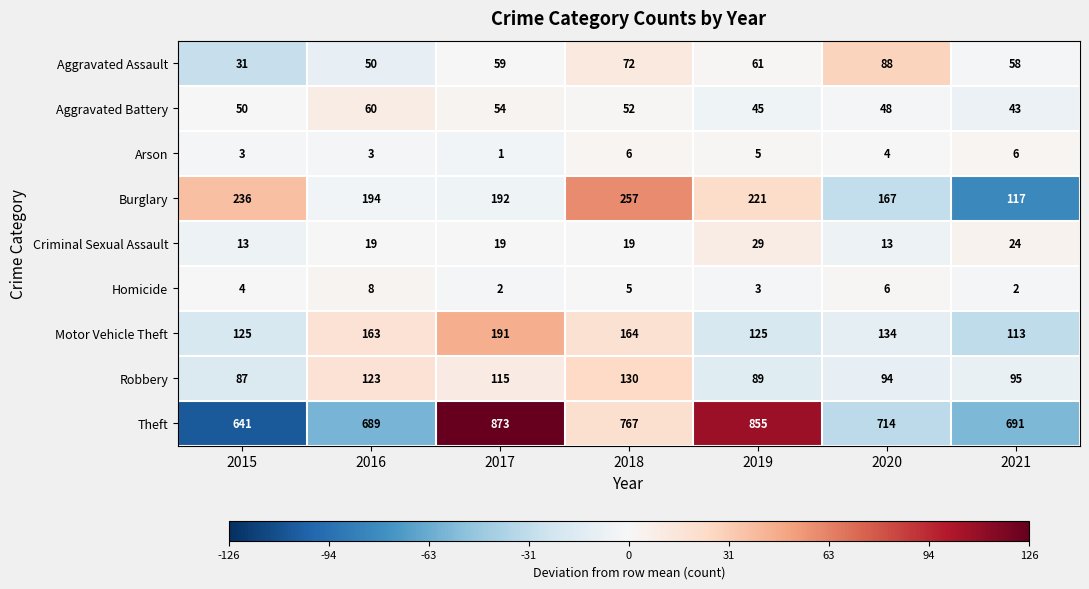

What is the difference between the Robbery values at 2016 and 2015?

36